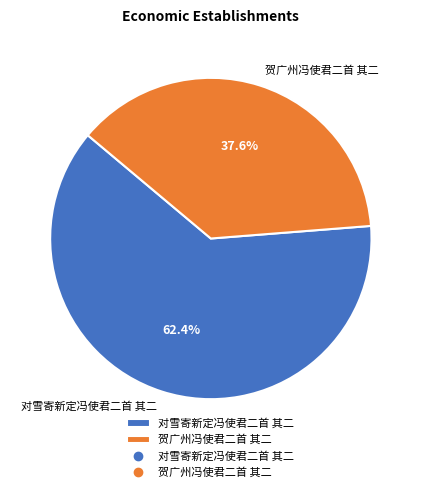

Is it true that 贺广州冯使君二首 其二 is 32% of the pie?

False